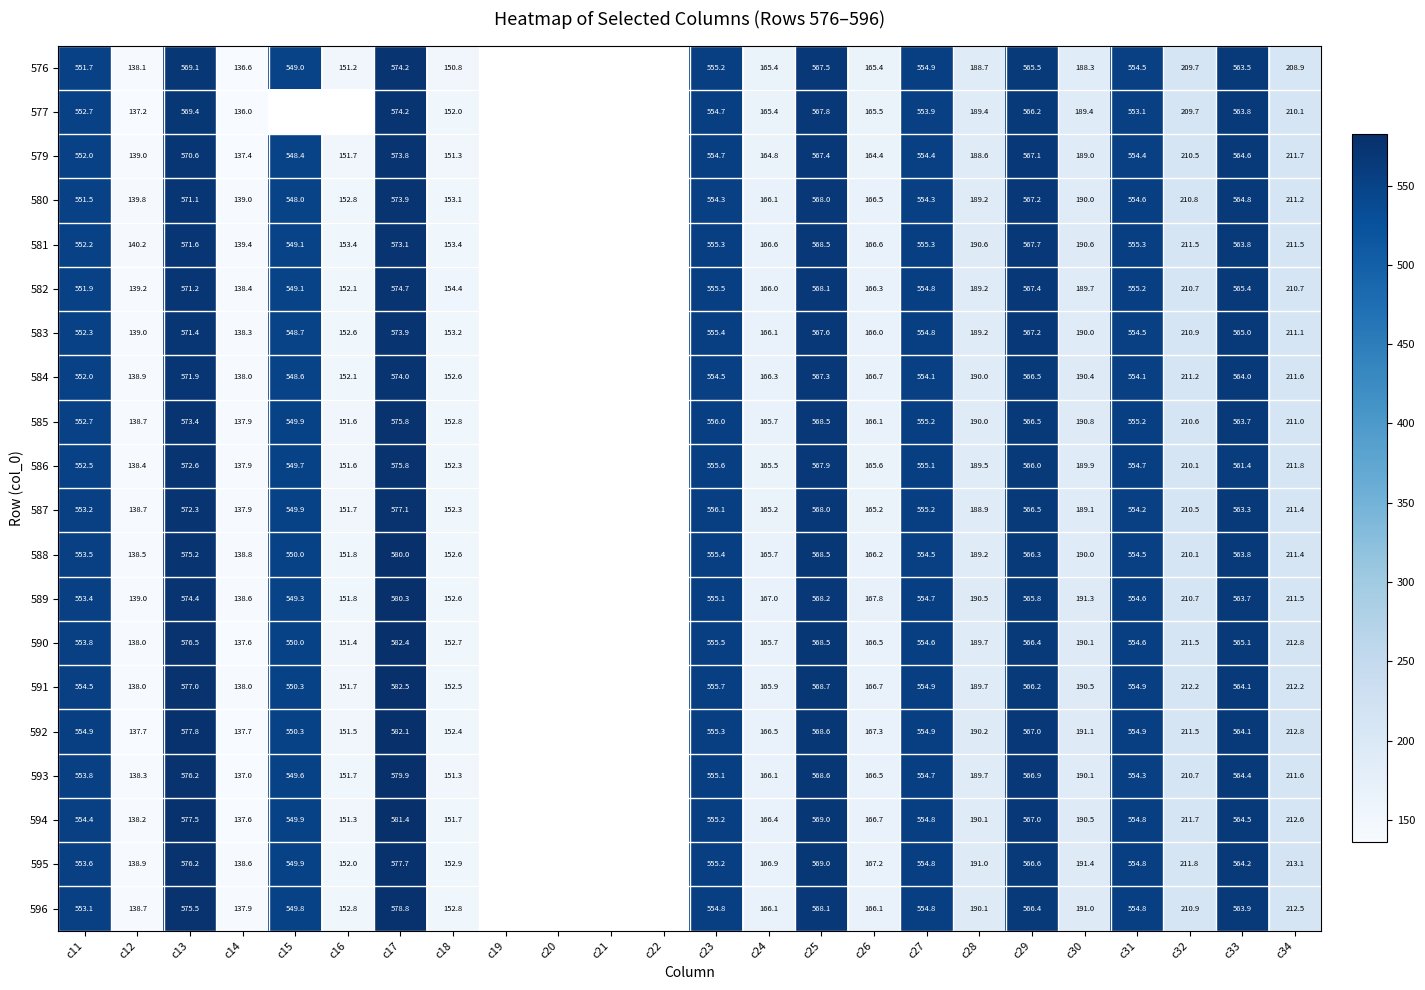

Is the value of 584 at c33 greater than the value of 596 at c18?

Yes